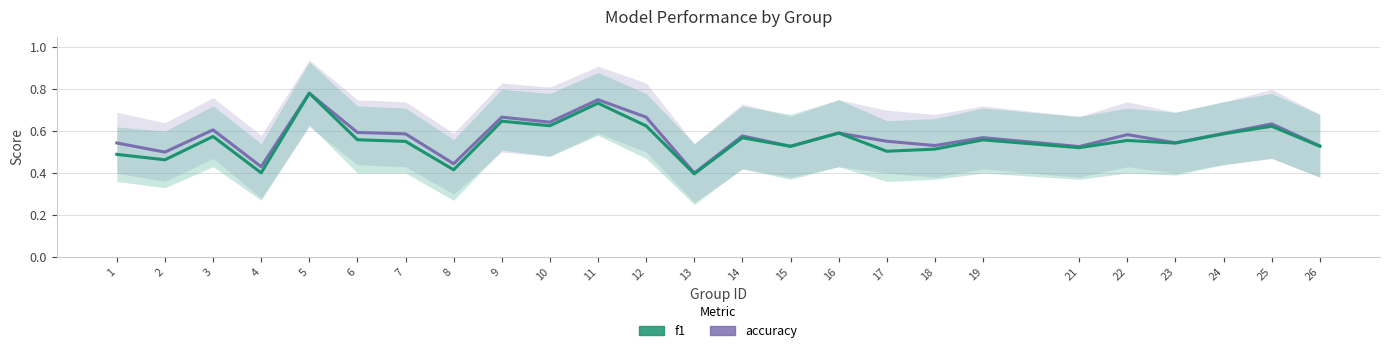

What is the difference between the second highest and second lowest values in the f1 series?

0.3